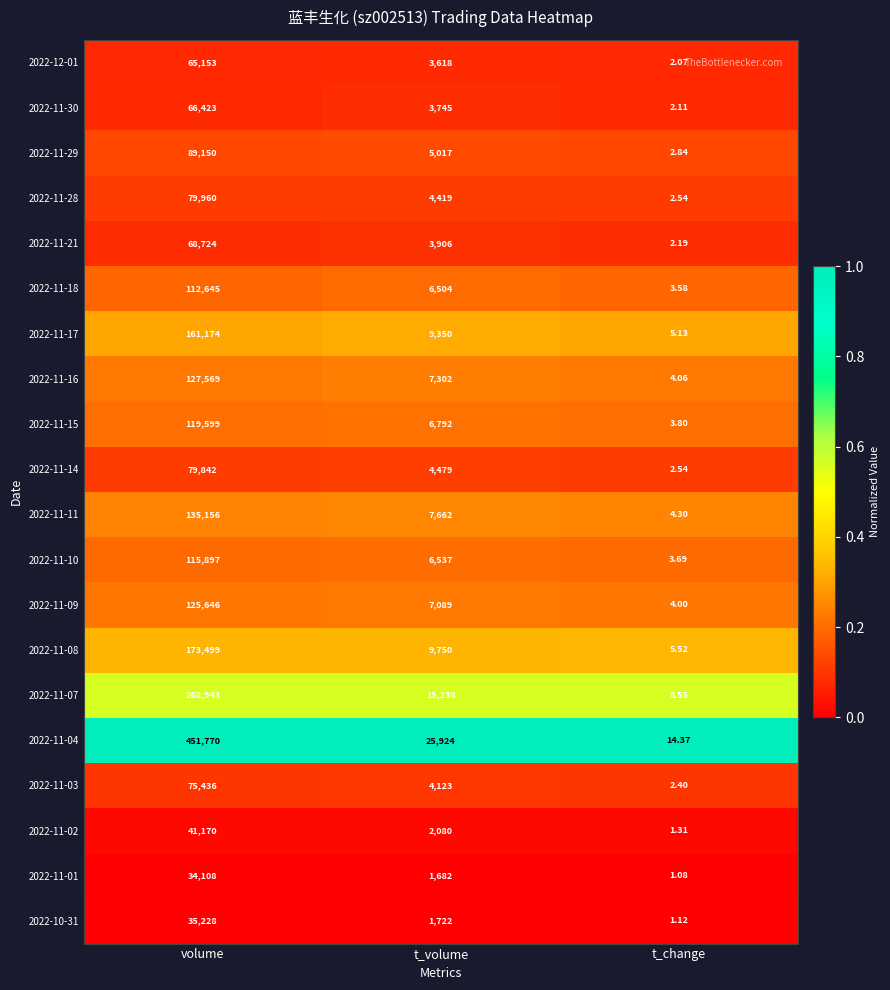

Rank the categories by 2022-11-29 value from lowest to highest.

t_change, t_volume, volume